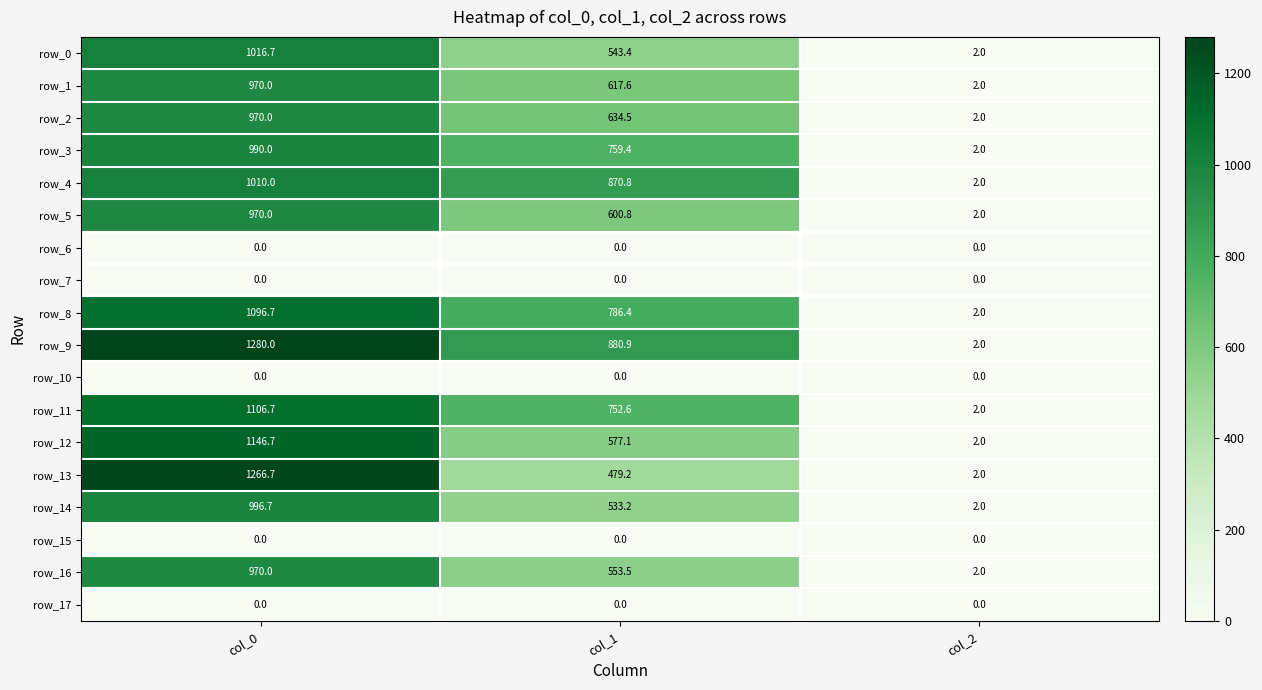

Reading left to right, list all the values displayed in this chart.

row_0: 1016.7	543.4	2.0
row_1: 970.0	617.6	2.0
row_2: 970.0	634.5	2.0
row_3: 990.0	759.4	2.0
row_4: 1010.0	870.8	2.0
row_5: 970.0	600.8	2.0
row_6: 0.0	0.0	0.0
row_7: 0.0	0.0	0.0
row_8: 1096.7	786.4	2.0
row_9: 1280.0	880.9	2.0
row_10: 0.0	0.0	0.0
row_11: 1106.7	752.6	2.0
row_12: 1146.7	577.1	2.0
row_13: 1266.7	479.2	2.0
row_14: 996.7	533.2	2.0
row_15: 0.0	0.0	0.0
row_16: 970.0	553.5	2.0
row_17: 0.0	0.0	0.0